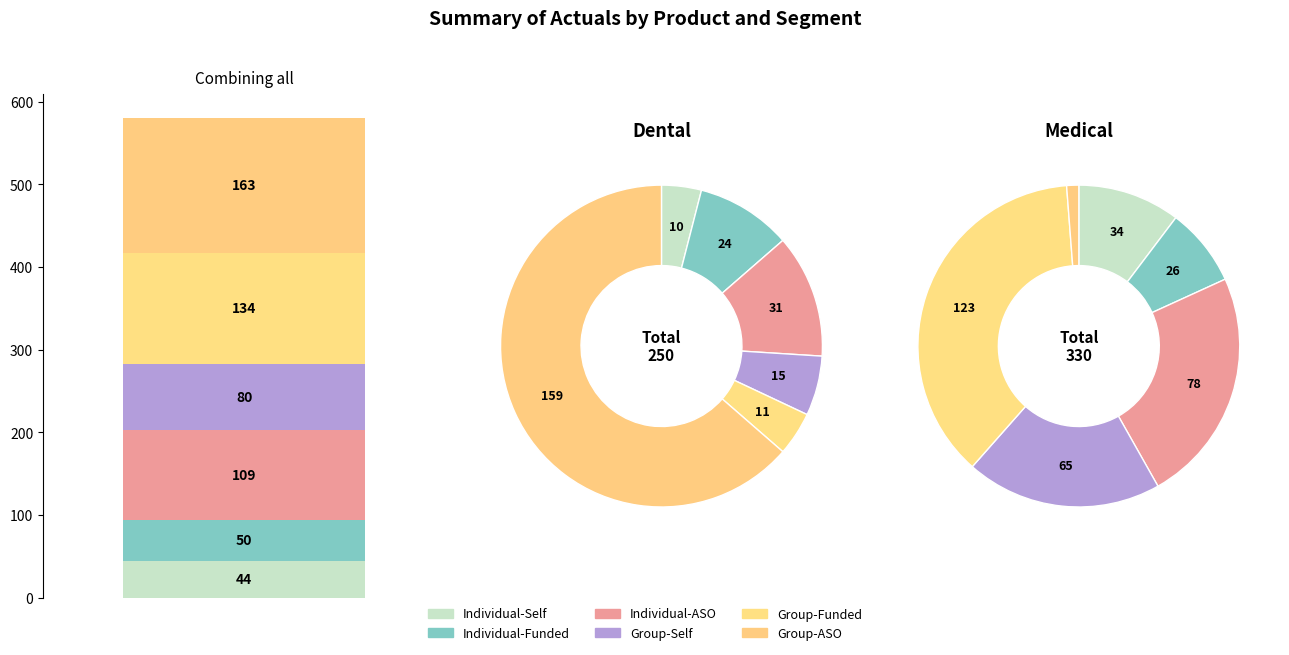

True or false: Individual-ASO accounts for 24% of the total.

True